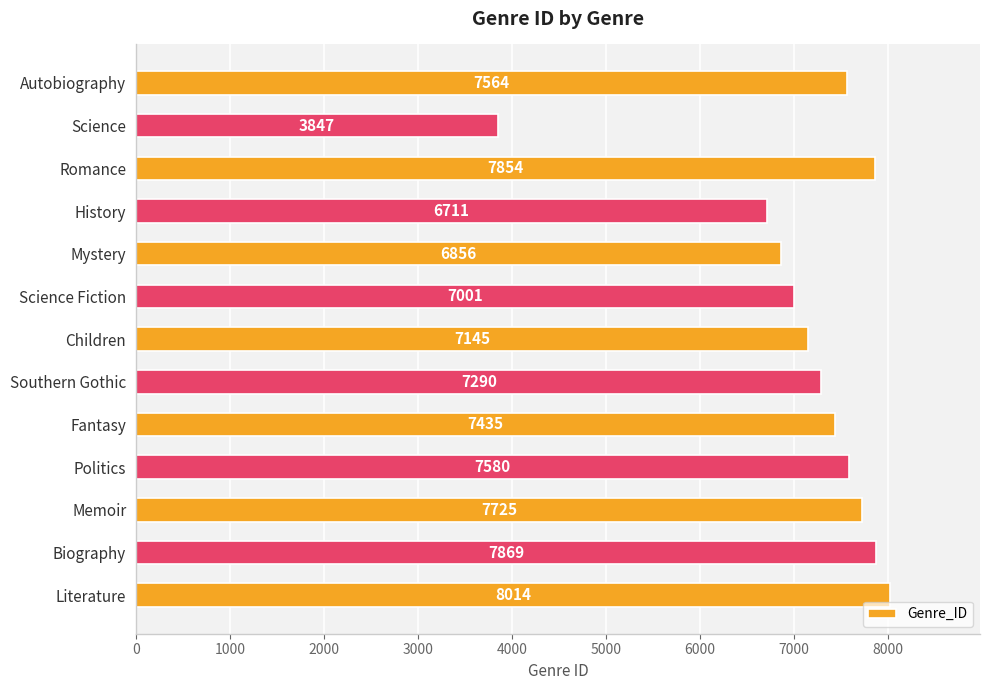

What is the average value?

7145